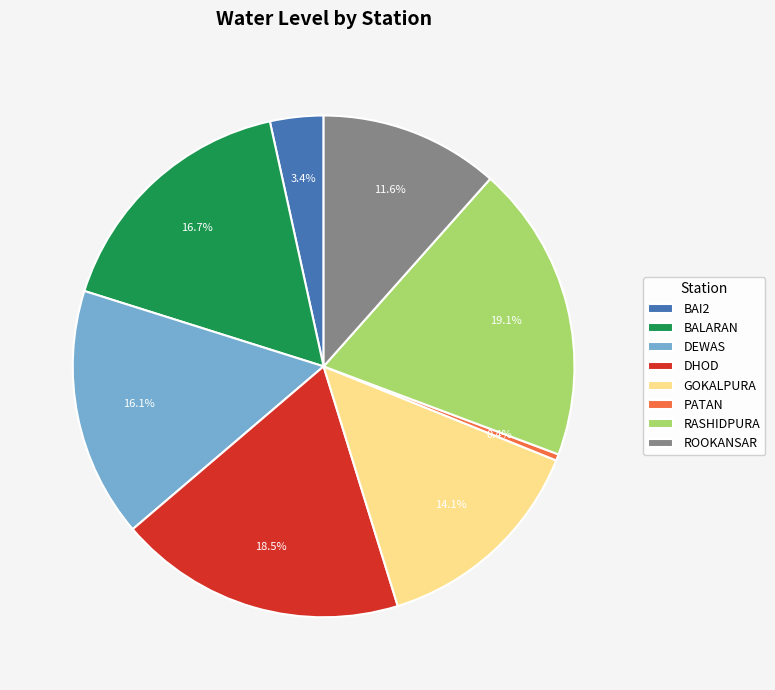

Rank the categories by value from lowest to highest.

PATAN, BAI2, ROOKANSAR, GOKALPURA, DEWAS, BALARAN, DHOD, RASHIDPURA